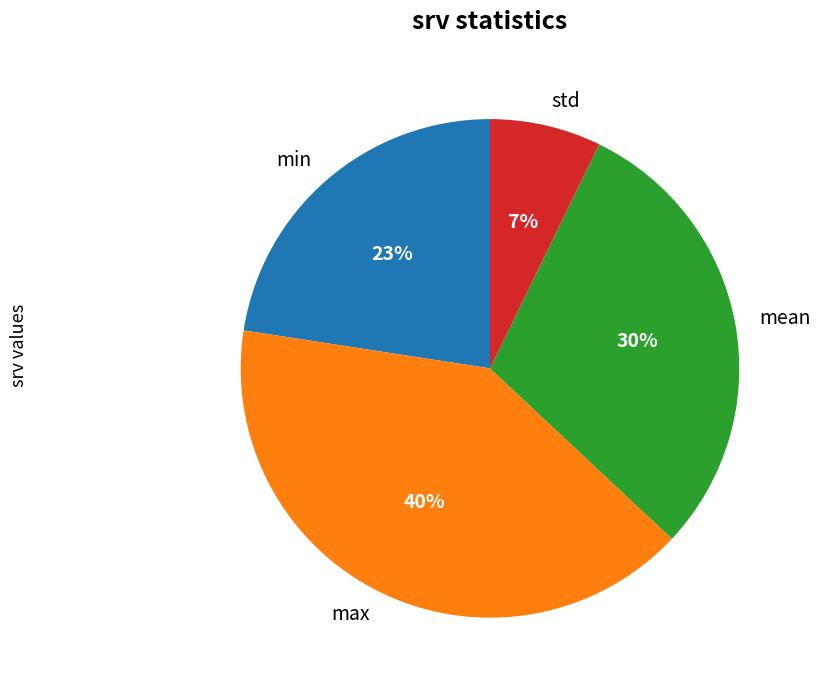

Count the number of slices in the pie.

4